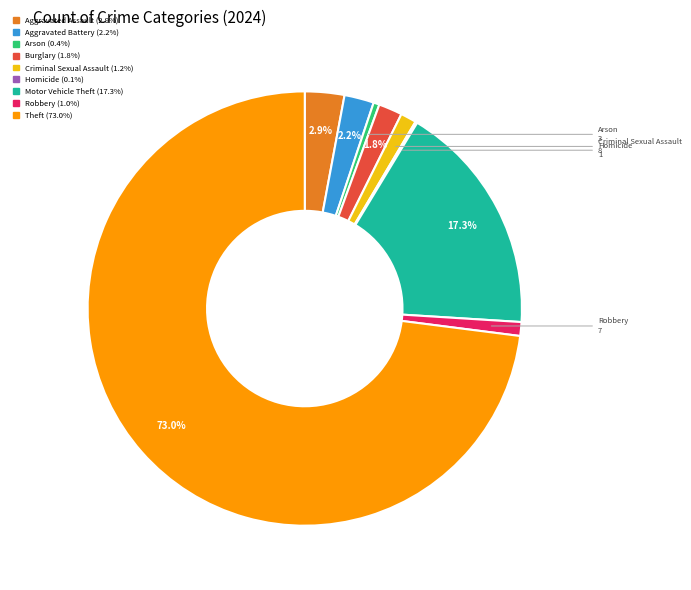

To the nearest percent, what percentage of the pie is Theft?

73%